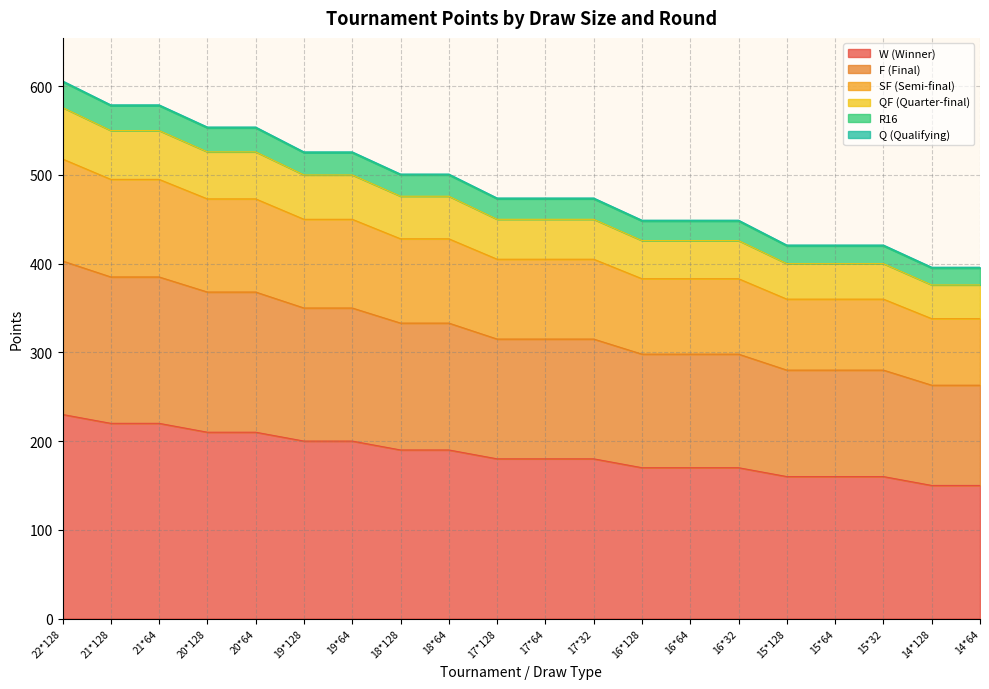

What is the approximate value of R16 at 19*128, to the nearest 50?

500